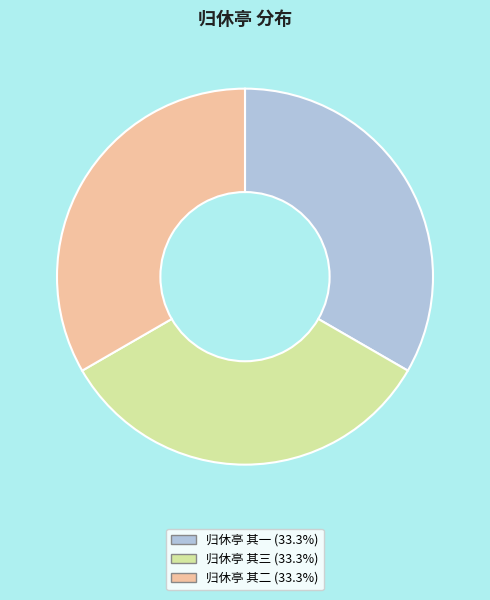

Approximately how many times larger is the value at 归休亭 其三 (33.3%) compared to 归休亭 其二 (33.3%)?

1.0